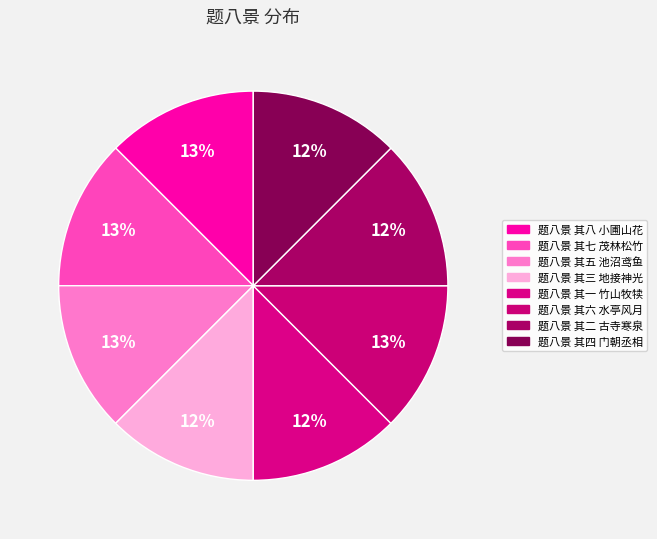

What is the ratio of the value at 题八景 其七 茂林松竹 to the value at 题八景 其八 小圃山花?

1.0